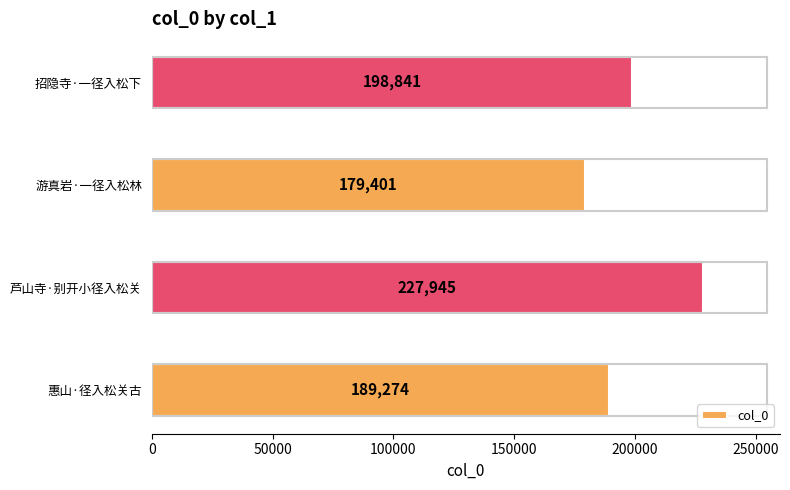

Reading bottom to top, transcribe all the data shown in this chart.

189274	227945	179401	198841